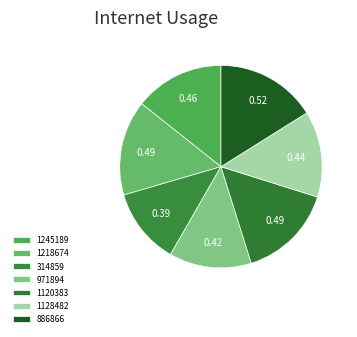

Which category has the biggest portion of the pie?

886866